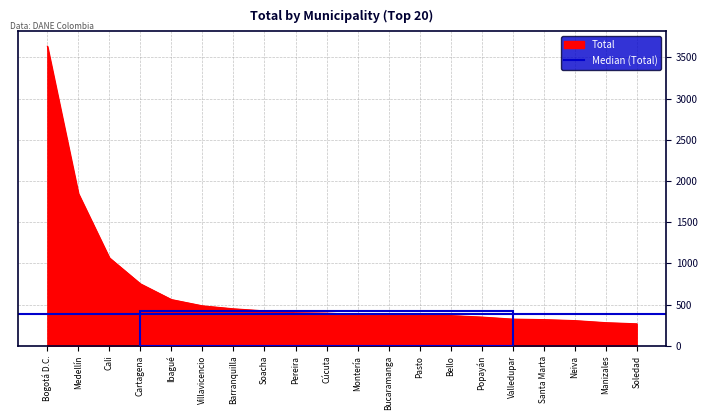

What is the difference between the values at Bogotá D.C. and Pasto?

3266